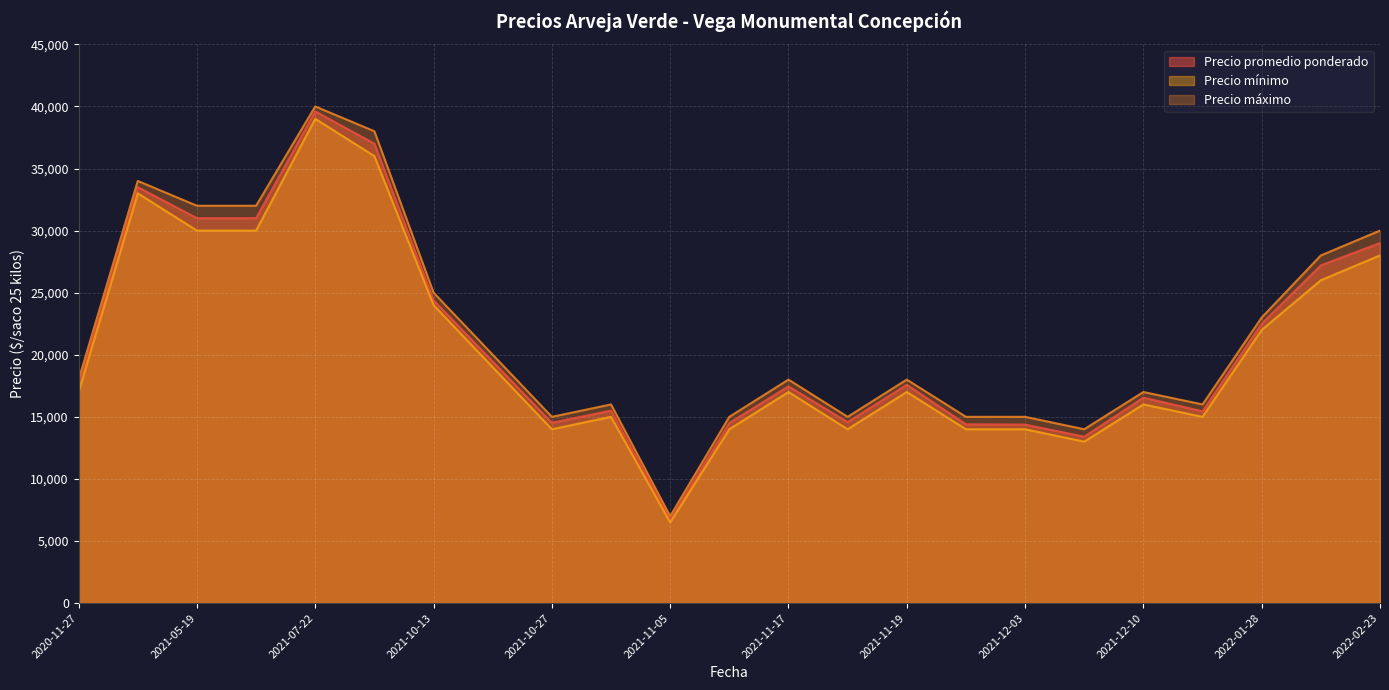

Which category has the lowest value across all series?

2021-11-05